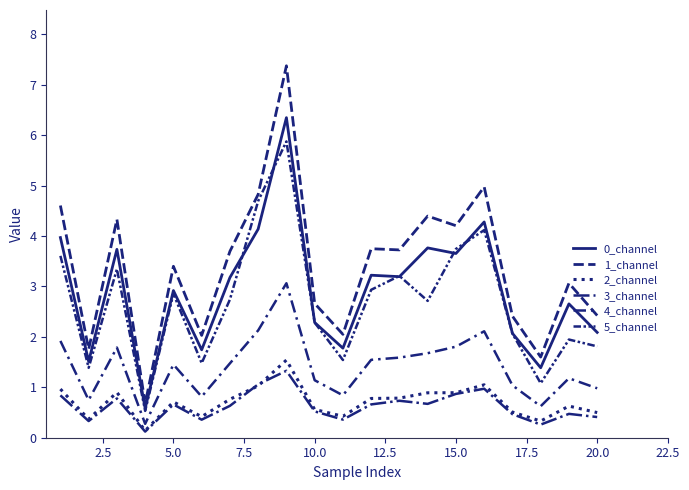

True or false: 1_channel and 0_channel intersect in this chart.

False